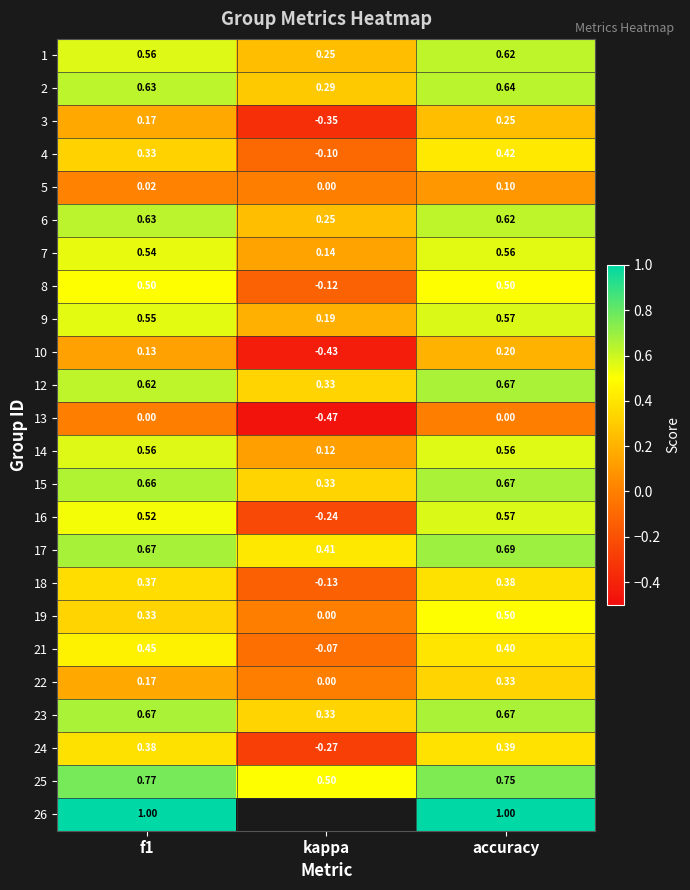

At which label does 19 reach its minimum?

kappa